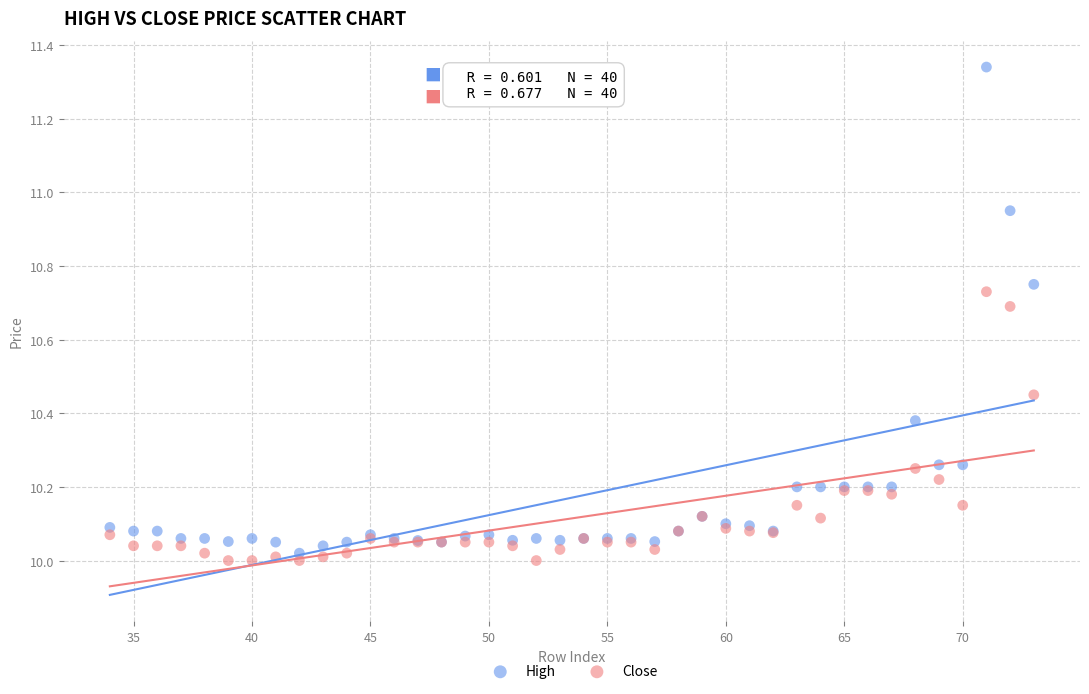

What is the X range (max minus min) for the scatter plot?

39.0